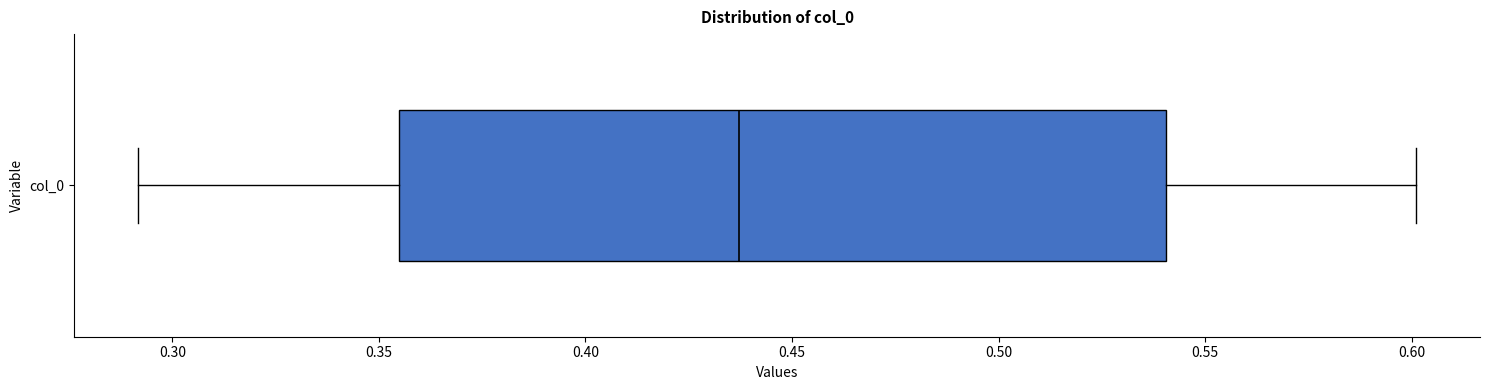

Where is the left edge of the box for col_0 on the x-axis? The values are not printed on the chart, so give them approximately, as read against the axis.

0.355